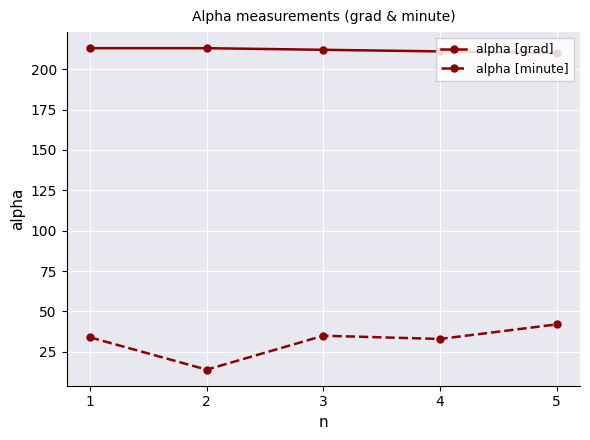

How many lines are shown in the chart?

2